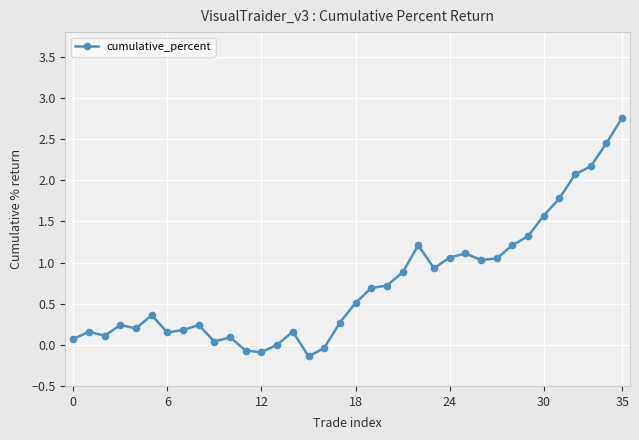

What is the average value?

0.7